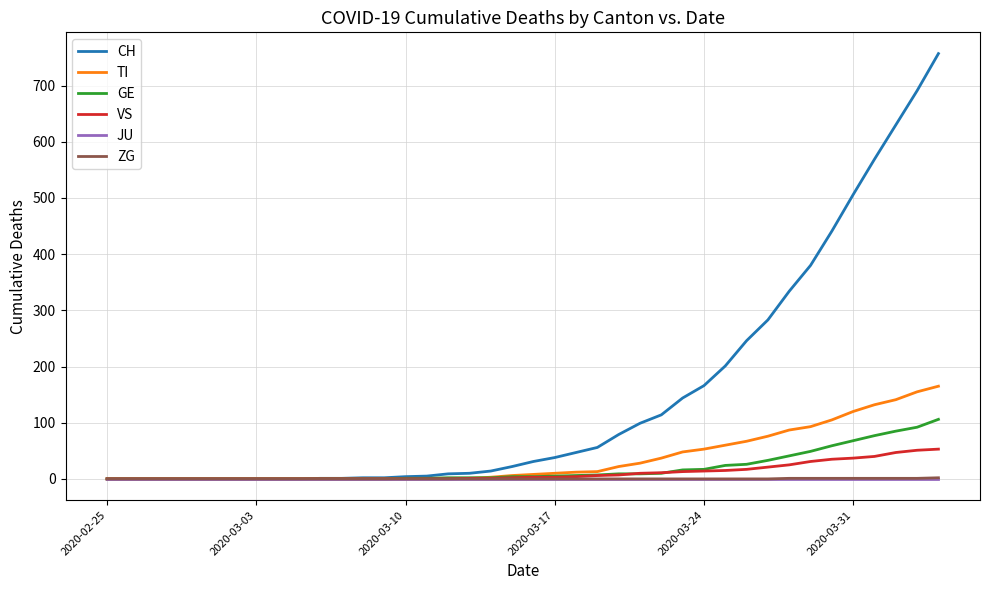

What is the maximum value for CH?

757